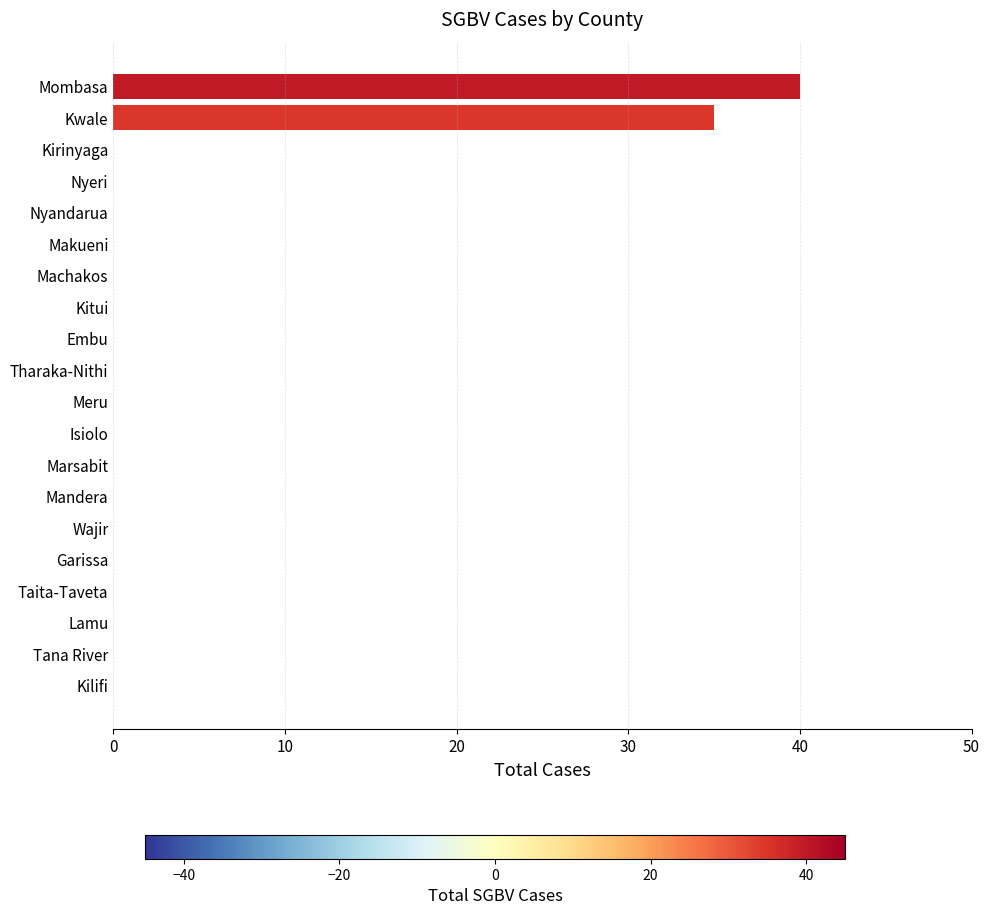

At which category does the chart reach its peak across all series?

Mombasa